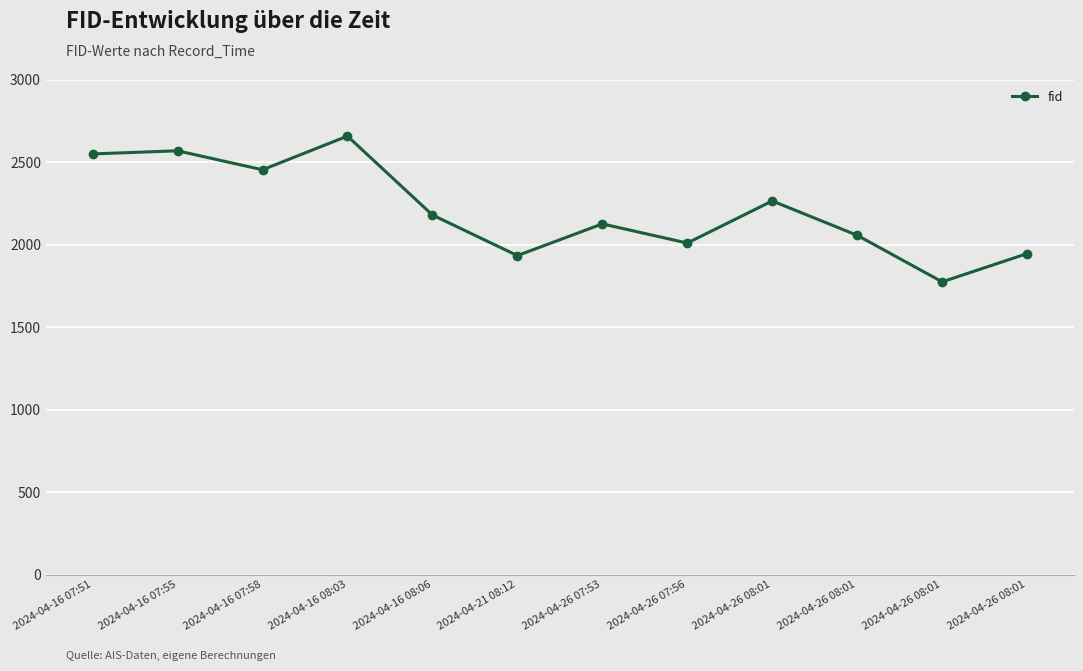

Rank the categories by value from lowest to highest.

2024-04-26 08:01, 2024-04-21 08:12, 2024-04-26 08:01, 2024-04-26 07:56, 2024-04-26 08:01, 2024-04-26 07:53, 2024-04-16 08:06, 2024-04-26 08:01, 2024-04-16 07:58, 2024-04-16 07:51, 2024-04-16 07:55, 2024-04-16 08:03